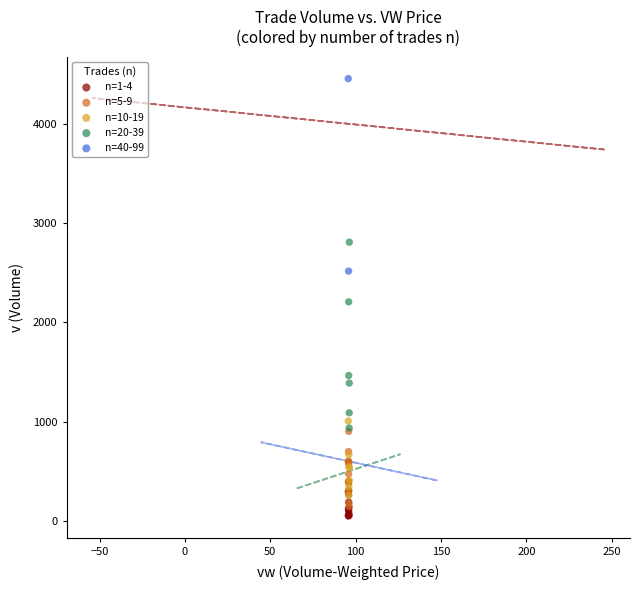

What are all the series names shown in the legend?

n=1-4, n=5-9, n=10-19, n=20-39, n=40-99